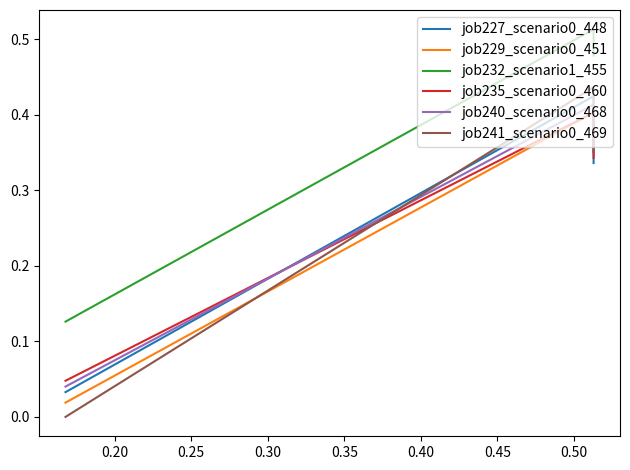

What is the difference between the maximum and minimum values in the job240_scenario0_468 series?

0.4